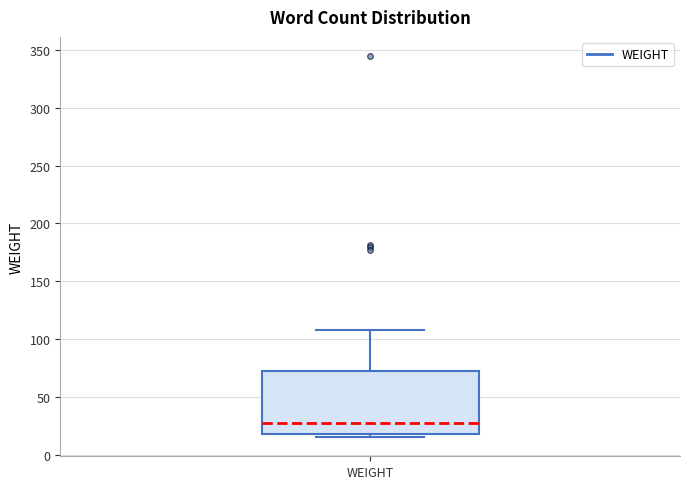

Read this box plot against the y-axis: the position of the median line, the range covered by the box, and the ends of both whiskers. The values are not printed on the chart, so give them approximately, as read against the axis.

median 25, box 20 to 70, whiskers 15 to 110